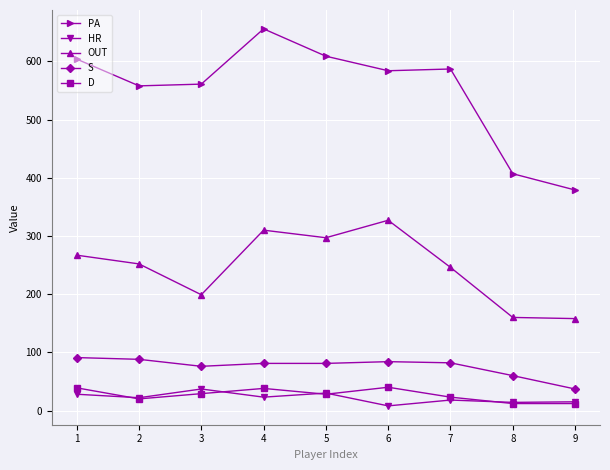

Count the number of categories in the chart.

9